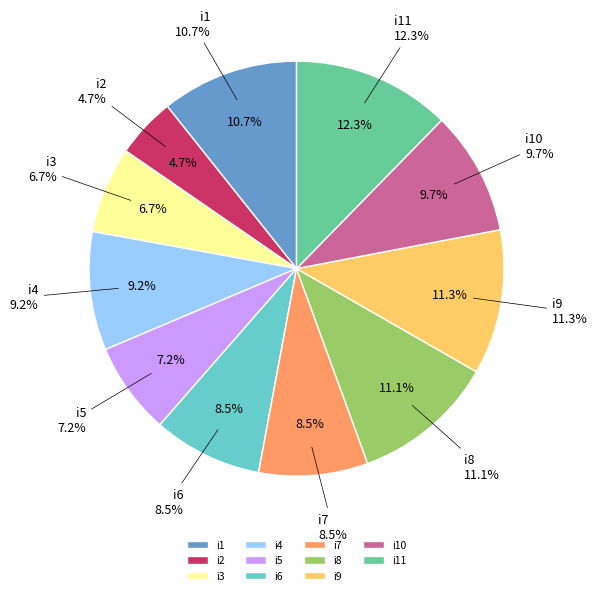

To the nearest percent, what is the average slice percentage?

9%